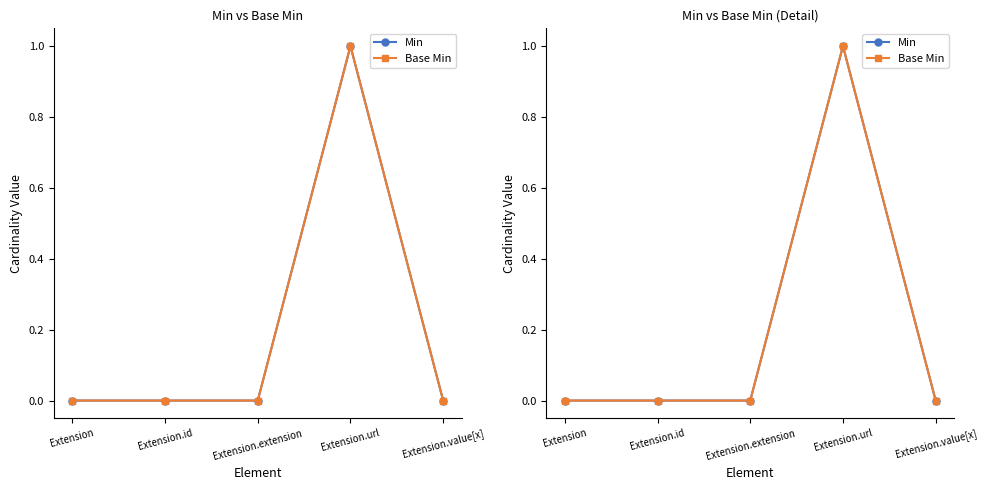

Is the value of Base Min at Extension greater than the value of Min at Extension?

No